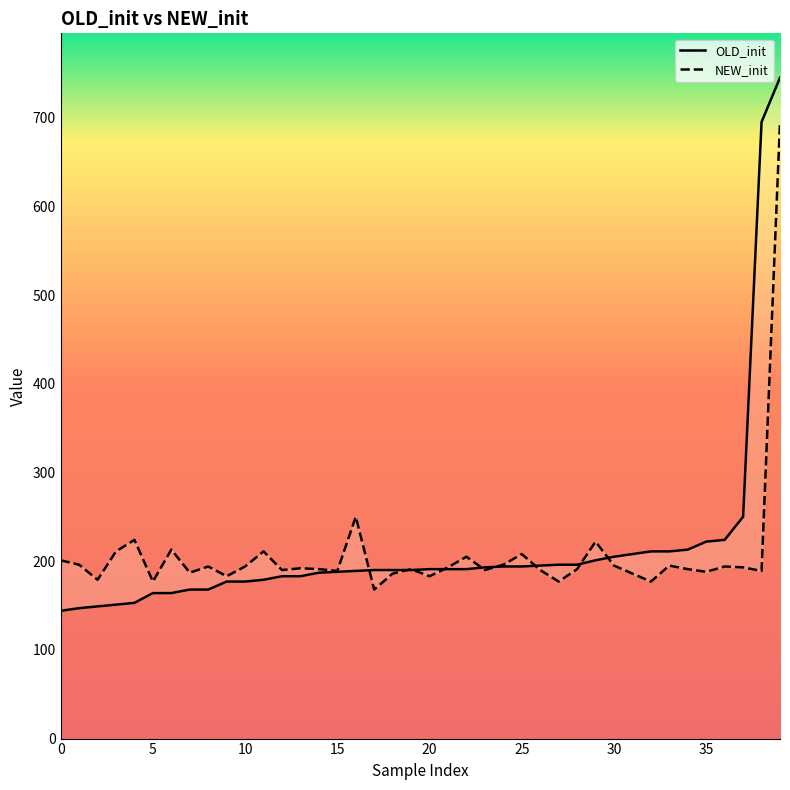

Rank the series at 9 from lowest to highest value.

OLD_init, NEW_init